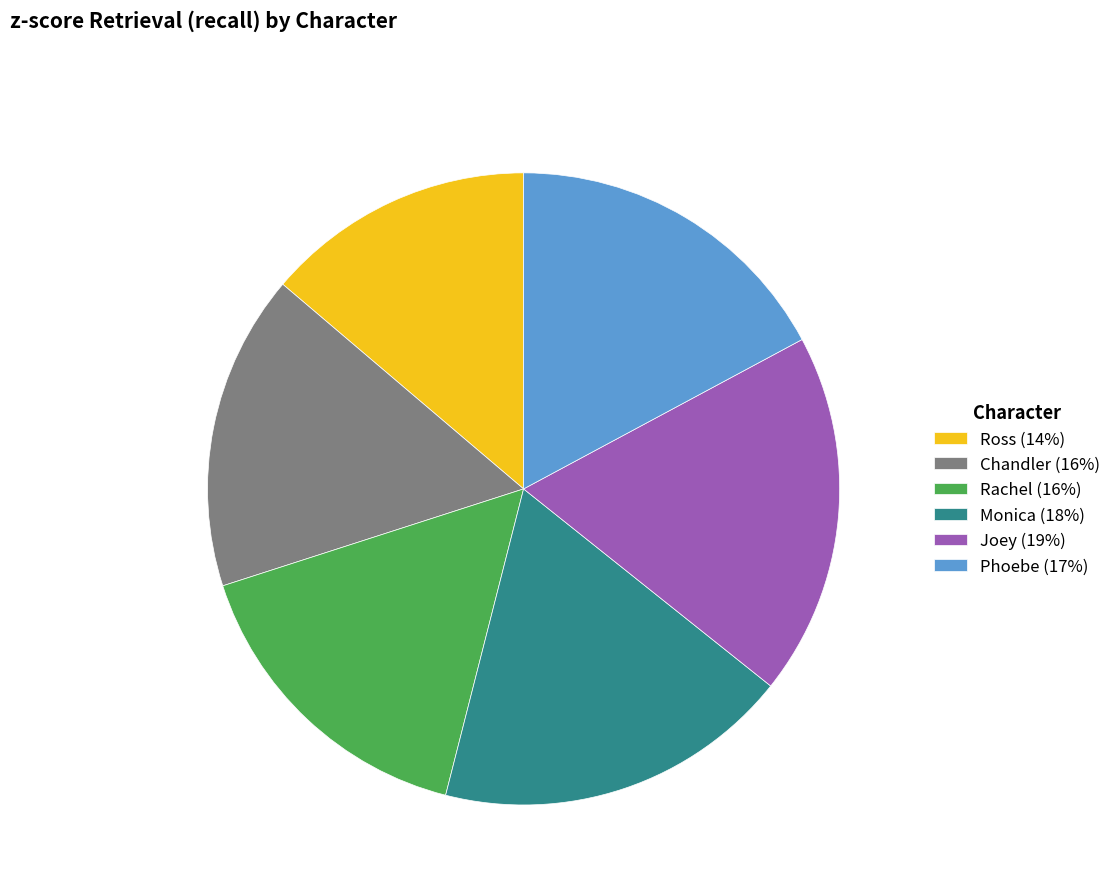

Is the sum of Chandler (16%) and Rachel (16%) greater than half?

No